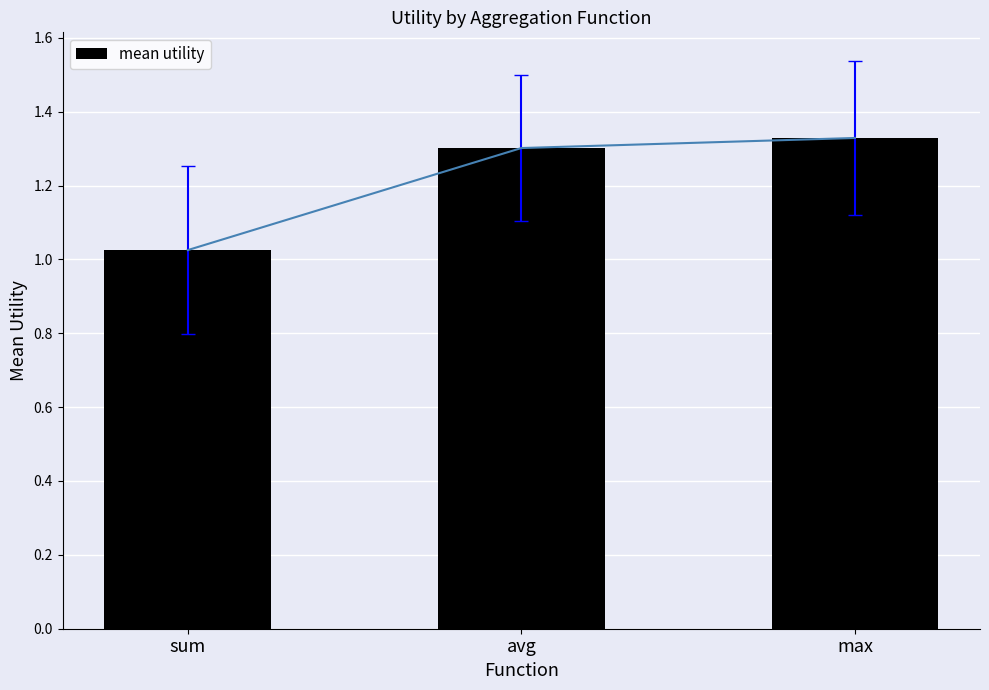

Is it true that the value at sum is 1.6?

False